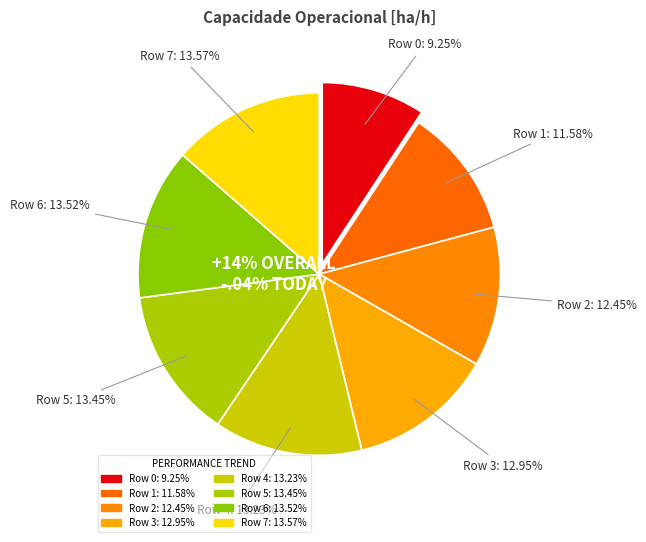

Is Row 2 the majority of the pie?

No